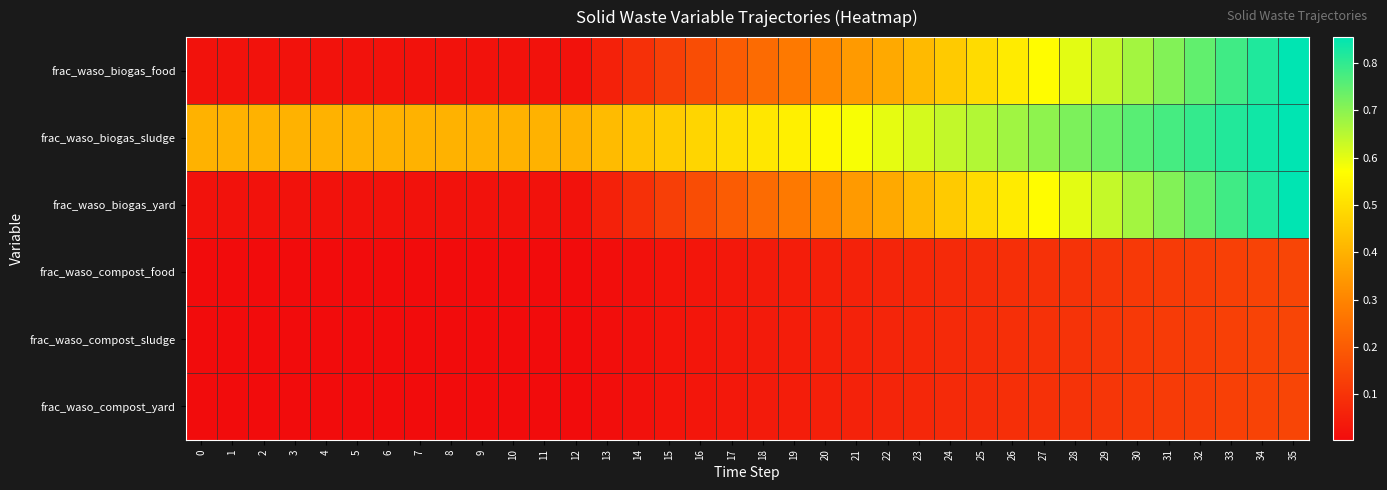

Reading left to right, transcribe all the data shown in this chart.

frac_waso_biogas_food: 0=0.0	1=0.0	2=0.0	3=0.0	4=0.0	5=0.0	6=0.0	7=0.0	8=0.0	9=0.0	10=0.0	11=0.0	12=0.0	13=0.1	14=0.1	15=0.1	16=0.2	17=0.2	18=0.2	19=0.3	20=0.3	21=0.3	22=0.4	23=0.4	24=0.5	25=0.5	26=0.5	27=0.6	28=0.6	29=0.6	30=0.7	31=0.7	32=0.7	33=0.8	34=0.8	35=0.9
frac_waso_biogas_sludge: 0=0.4	1=0.4	2=0.4	3=0.4	4=0.4	5=0.4	6=0.4	7=0.4	8=0.4	9=0.4	10=0.4	11=0.4	12=0.4	13=0.4	14=0.4	15=0.5	16=0.5	17=0.5	18=0.5	19=0.5	20=0.6	21=0.6	22=0.6	23=0.6	24=0.6	25=0.7	26=0.7	27=0.7	28=0.7	29=0.7	30=0.8	31=0.8	32=0.8	33=0.8	34=0.8	35=0.9
frac_waso_biogas_yard: 0=0.0	1=0.0	2=0.0	3=0.0	4=0.0	5=0.0	6=0.0	7=0.0	8=0.0	9=0.0	10=0.0	11=0.0	12=0.0	13=0.1	14=0.1	15=0.1	16=0.2	17=0.2	18=0.2	19=0.3	20=0.3	21=0.3	22=0.4	23=0.4	24=0.5	25=0.5	26=0.5	27=0.6	28=0.6	29=0.6	30=0.7	31=0.7	32=0.7	33=0.8	34=0.8	35=0.9
frac_waso_compost_food: 0=0.0	1=0.0	2=0.0	3=0.0	4=0.0	5=0.0	6=0.0	7=0.0	8=0.0	9=0.0	10=0.0	11=0.0	12=0.0	13=0.0	14=0.0	15=0.0	16=0.0	17=0.0	18=0.0	19=0.0	20=0.1	21=0.1	22=0.1	23=0.1	24=0.1	25=0.1	26=0.1	27=0.1	28=0.1	29=0.1	30=0.1	31=0.1	32=0.1	33=0.1	34=0.1	35=0.1
frac_waso_compost_sludge: 0=0.0	1=0.0	2=0.0	3=0.0	4=0.0	5=0.0	6=0.0	7=0.0	8=0.0	9=0.0	10=0.0	11=0.0	12=0.0	13=0.0	14=0.0	15=0.0	16=0.0	17=0.0	18=0.0	19=0.0	20=0.1	21=0.1	22=0.1	23=0.1	24=0.1	25=0.1	26=0.1	27=0.1	28=0.1	29=0.1	30=0.1	31=0.1	32=0.1	33=0.1	34=0.1	35=0.1
frac_waso_compost_yard: 0=0.0	1=0.0	2=0.0	3=0.0	4=0.0	5=0.0	6=0.0	7=0.0	8=0.0	9=0.0	10=0.0	11=0.0	12=0.0	13=0.0	14=0.0	15=0.0	16=0.0	17=0.0	18=0.0	19=0.0	20=0.1	21=0.1	22=0.1	23=0.1	24=0.1	25=0.1	26=0.1	27=0.1	28=0.1	29=0.1	30=0.1	31=0.1	32=0.1	33=0.1	34=0.1	35=0.1